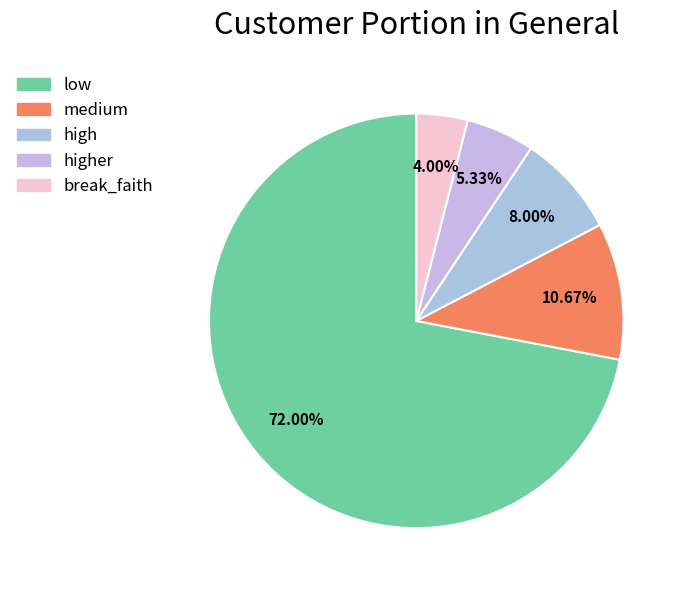

To the nearest percent, what percentage of the pie is high?

8%